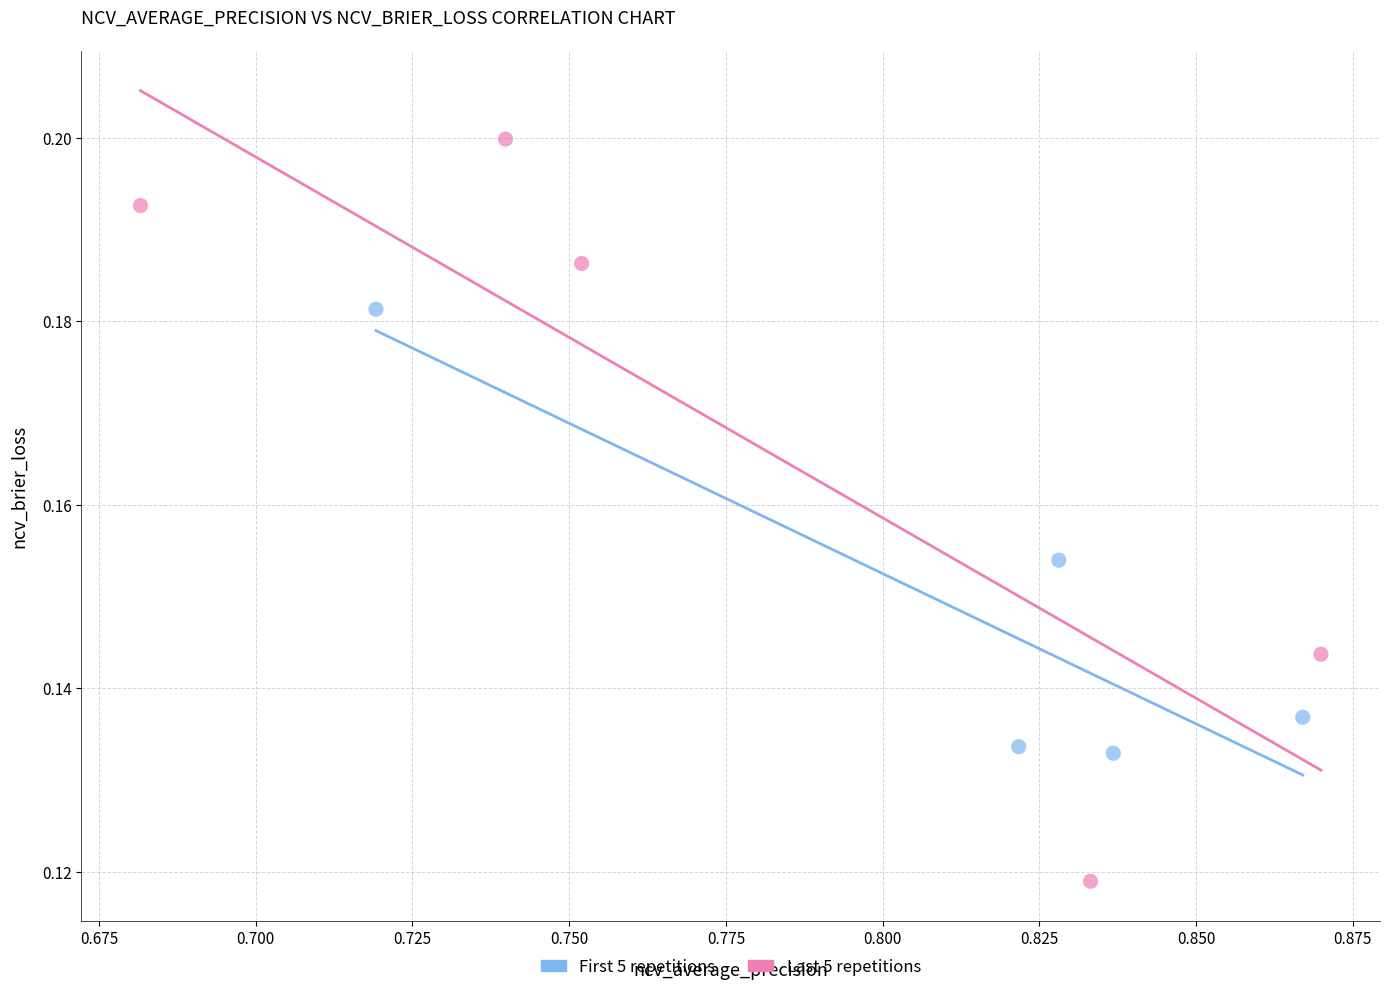

Which series has the largest Y range (max minus min)?

Last 5 repetitions